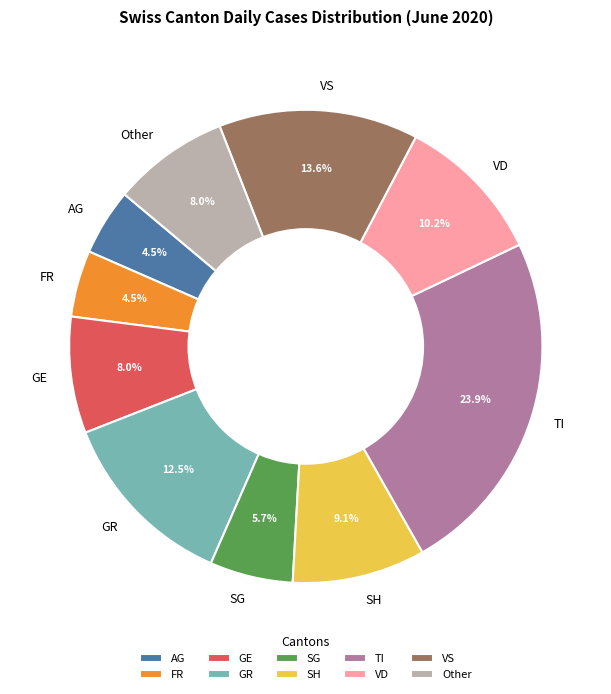

Between GR and VD, which is larger?

GR